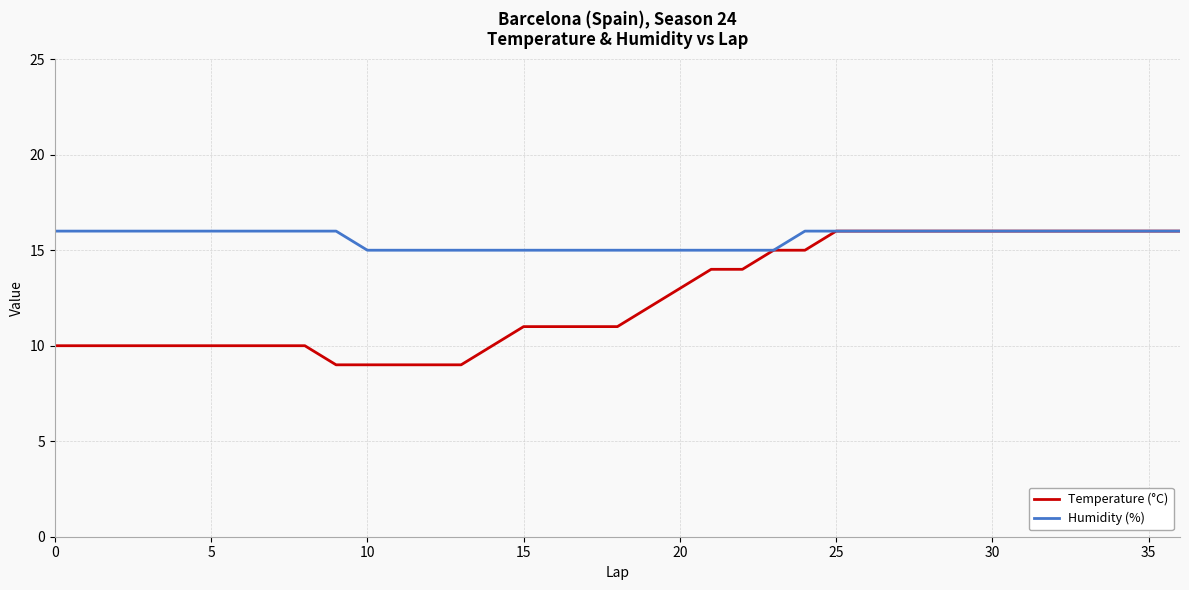

What is the lowest value of the Temperature (°C) series?

9